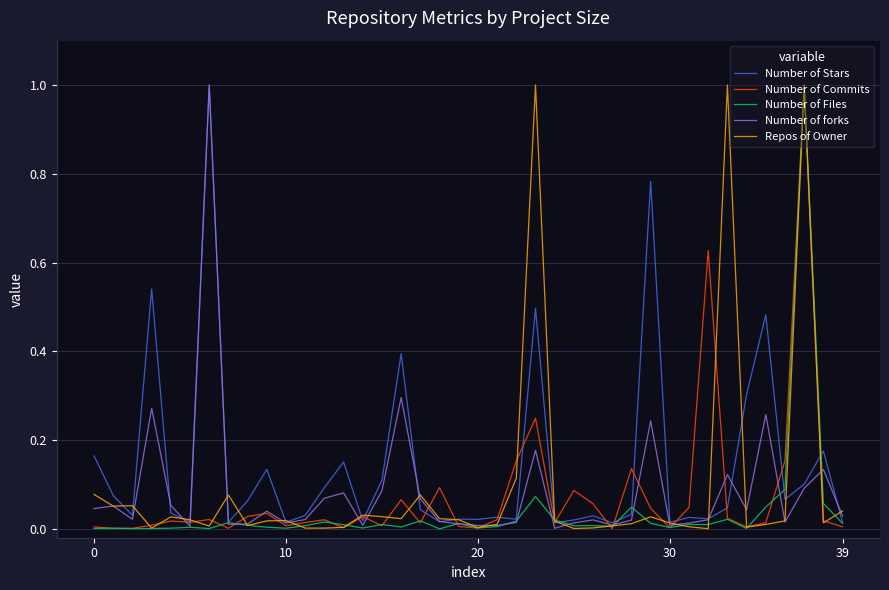

Is this an area chart (filled region under the line)?

No